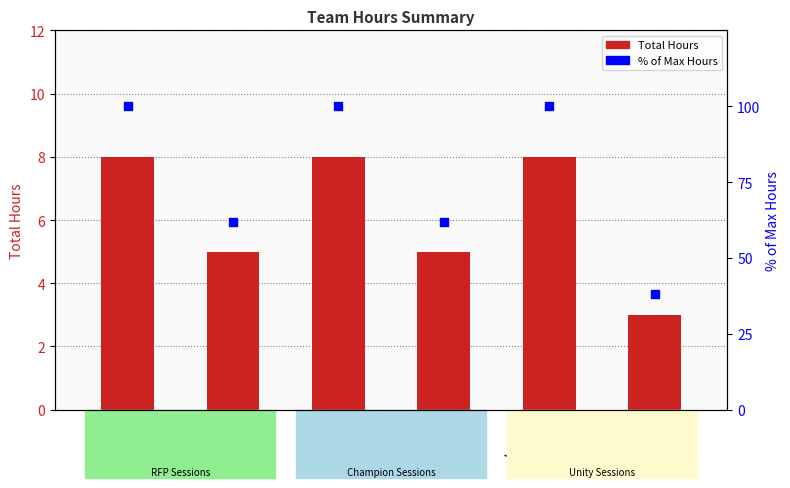

Which series reaches the minimum Y coordinate?

Total Hours